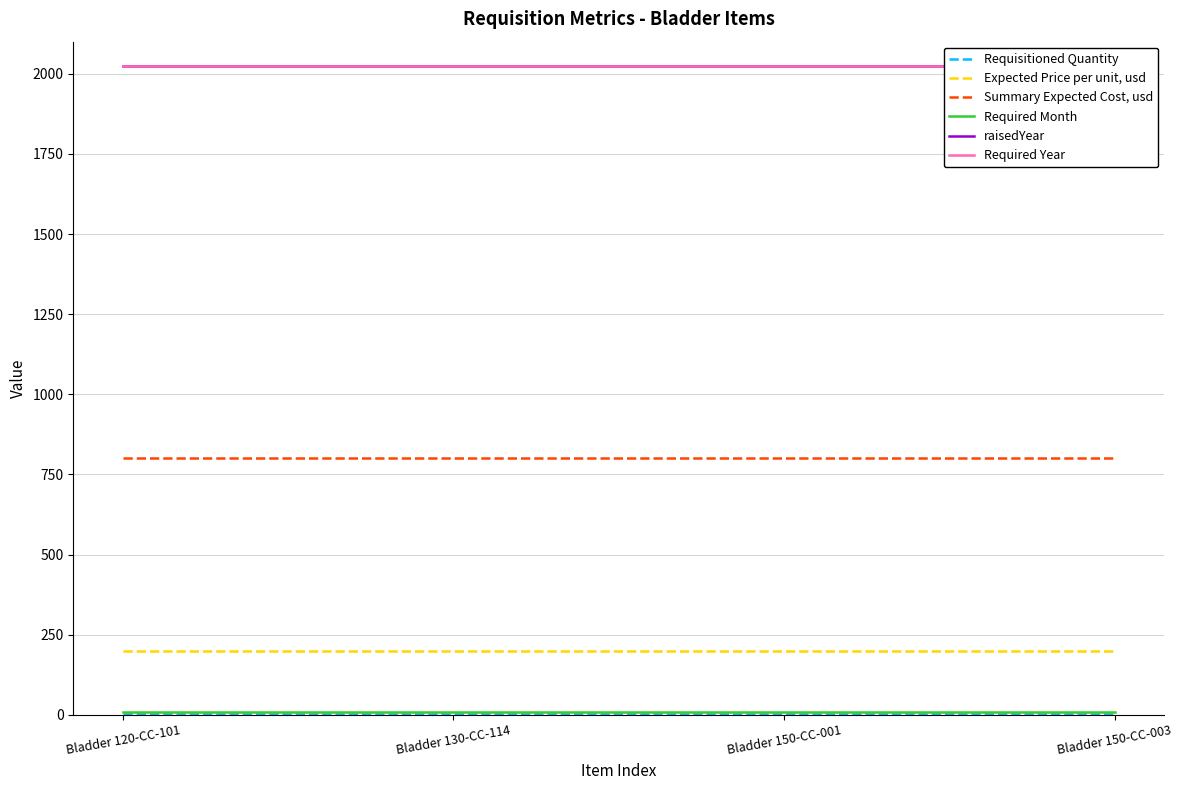

At how many categories does at least one series exceed 711?

4